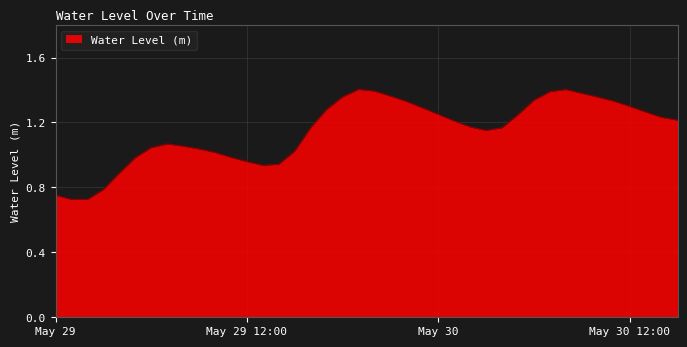

Reading left to right, transcribe all the data shown in this chart.

0.8	0.7	0.7	0.8	0.9	1.0	1.0	1.1	1.1	1.0	1.0	1.0	1.0	0.9	0.9	1.0	1.2	1.3	1.4	1.4	1.4	1.4	1.3	1.3	1.3	1.2	1.2	1.2	1.2	1.2	1.3	1.4	1.4	1.4	1.4	1.3	1.3	1.3	1.2	1.2